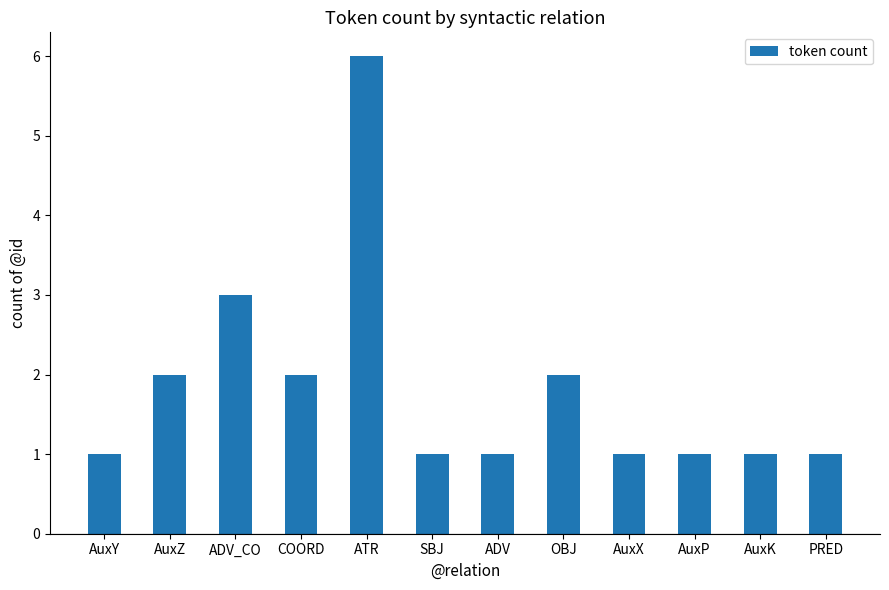

What is the difference between the maximum and minimum values?

5